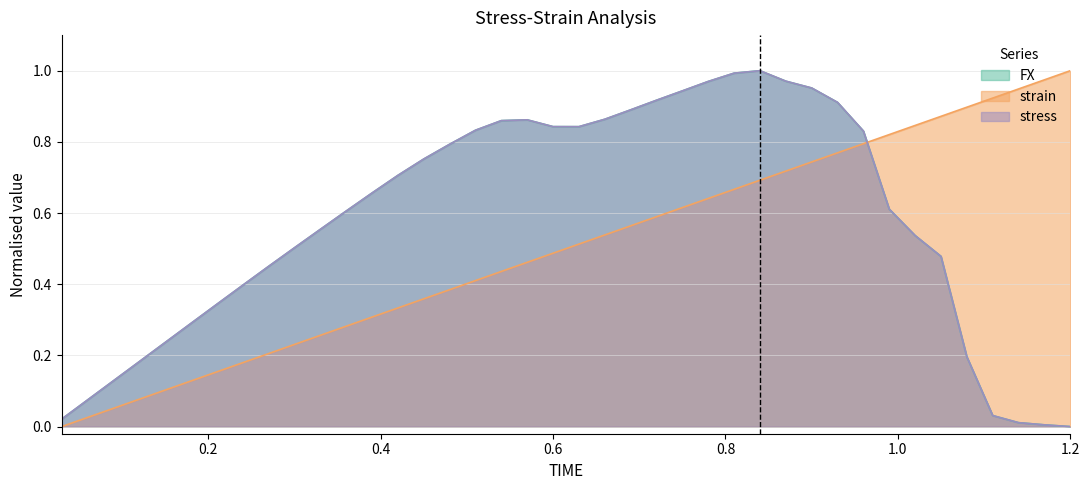

True or false: strain and stress cross at least once.

True